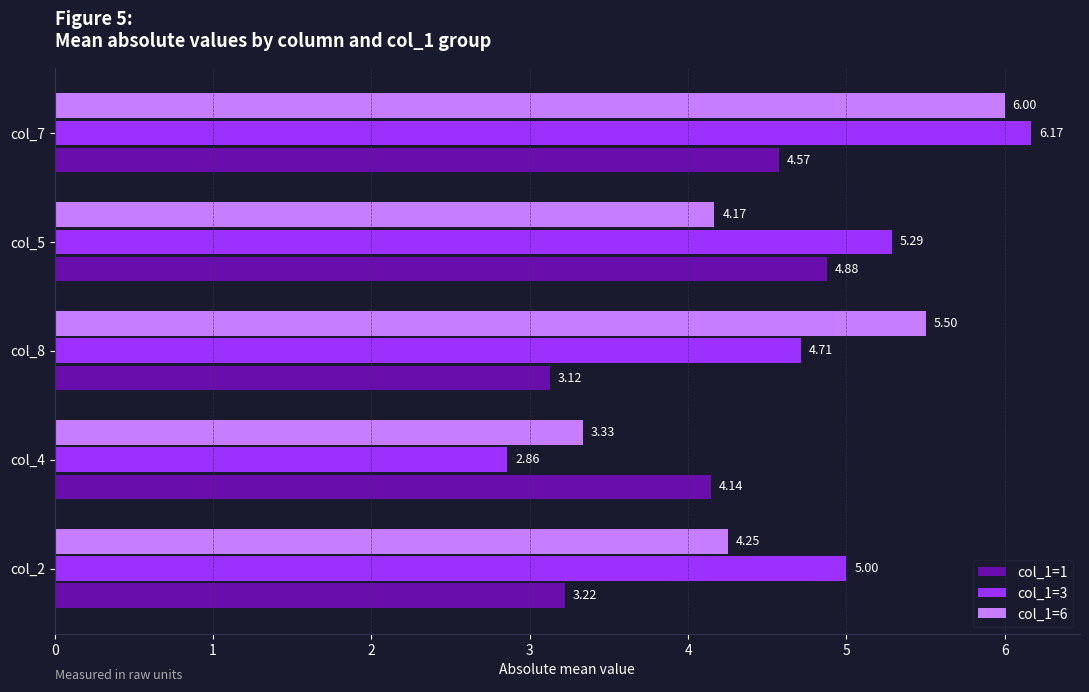

At which label does col_1=1 reach its minimum?

col_8